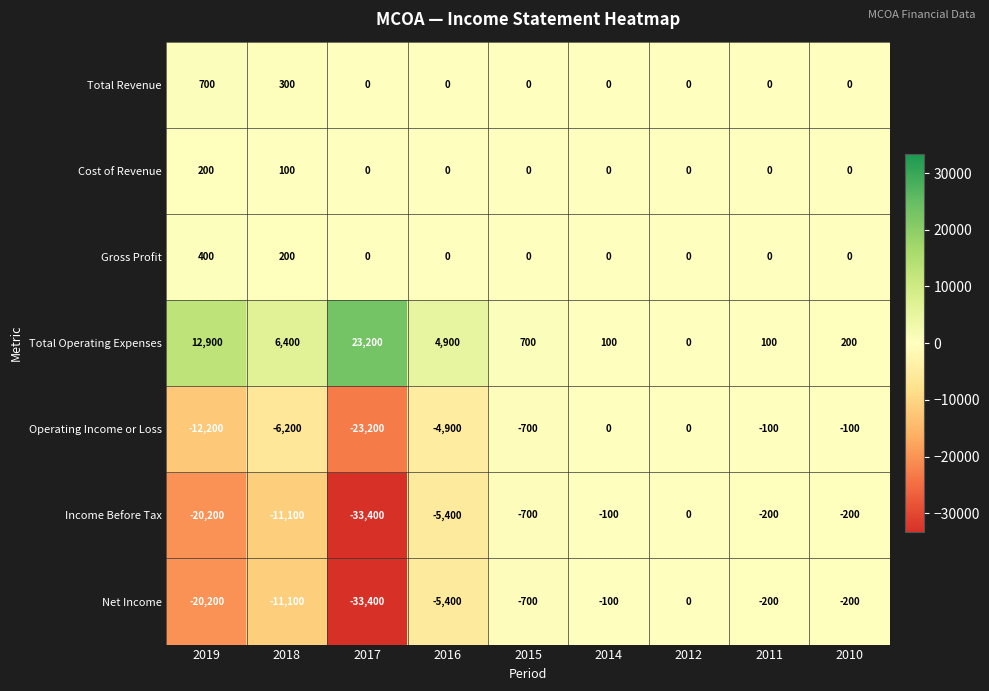

Where is Net Income nearest to the value -16700?

2019